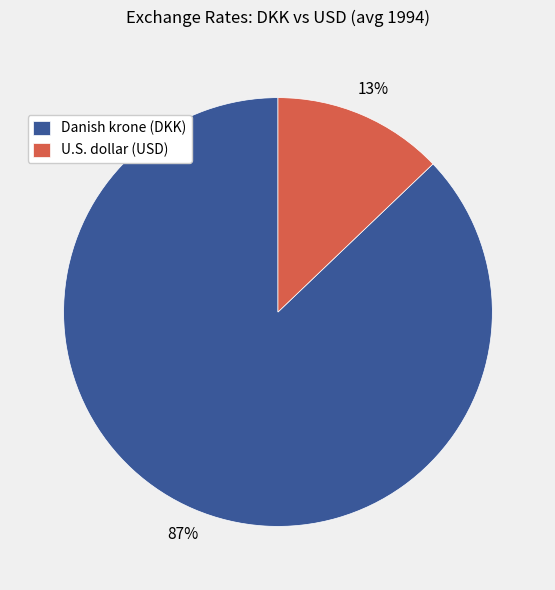

How many slices are in this pie chart?

2